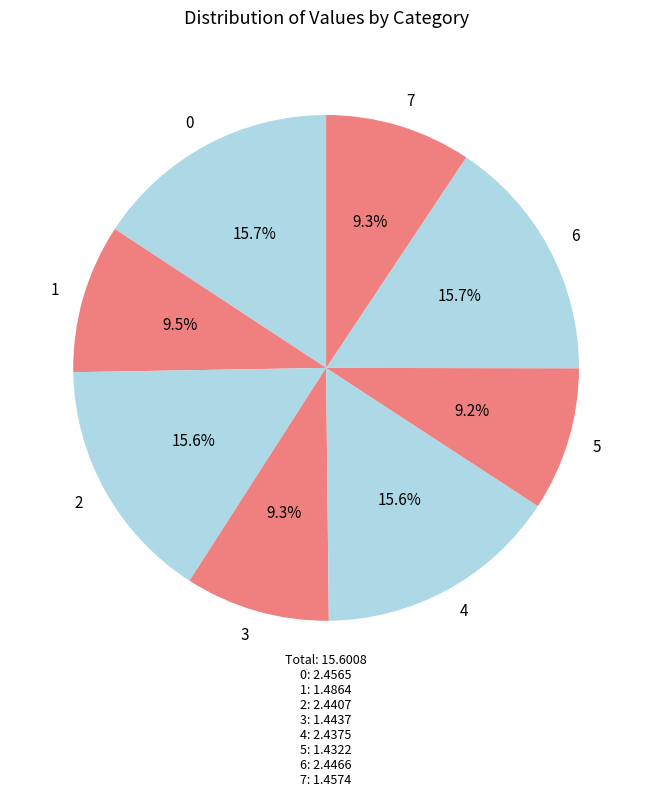

The 3 slice represents 22% of the pie. True or false?

False